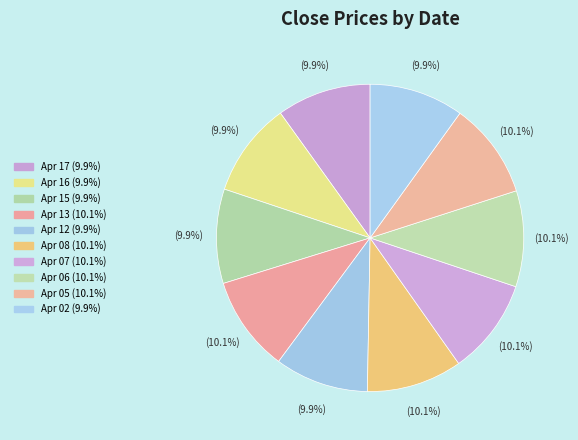

Does any single category account for the majority?

No